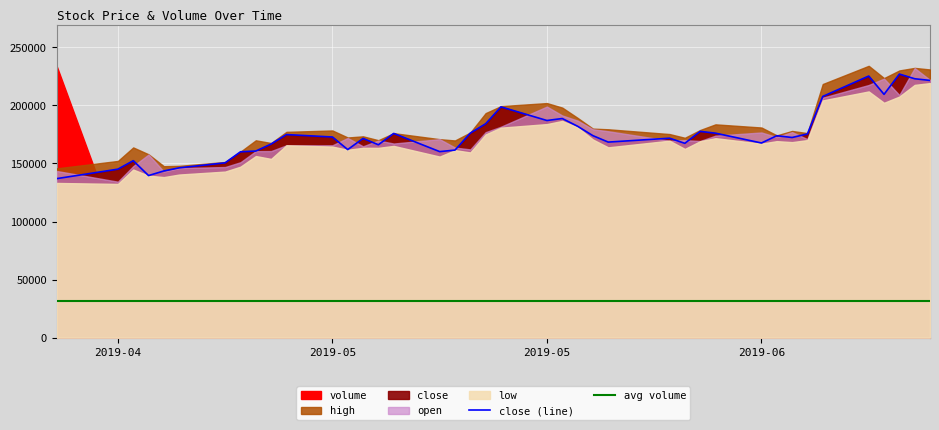

True or false: close and volume intersect in this chart.

False